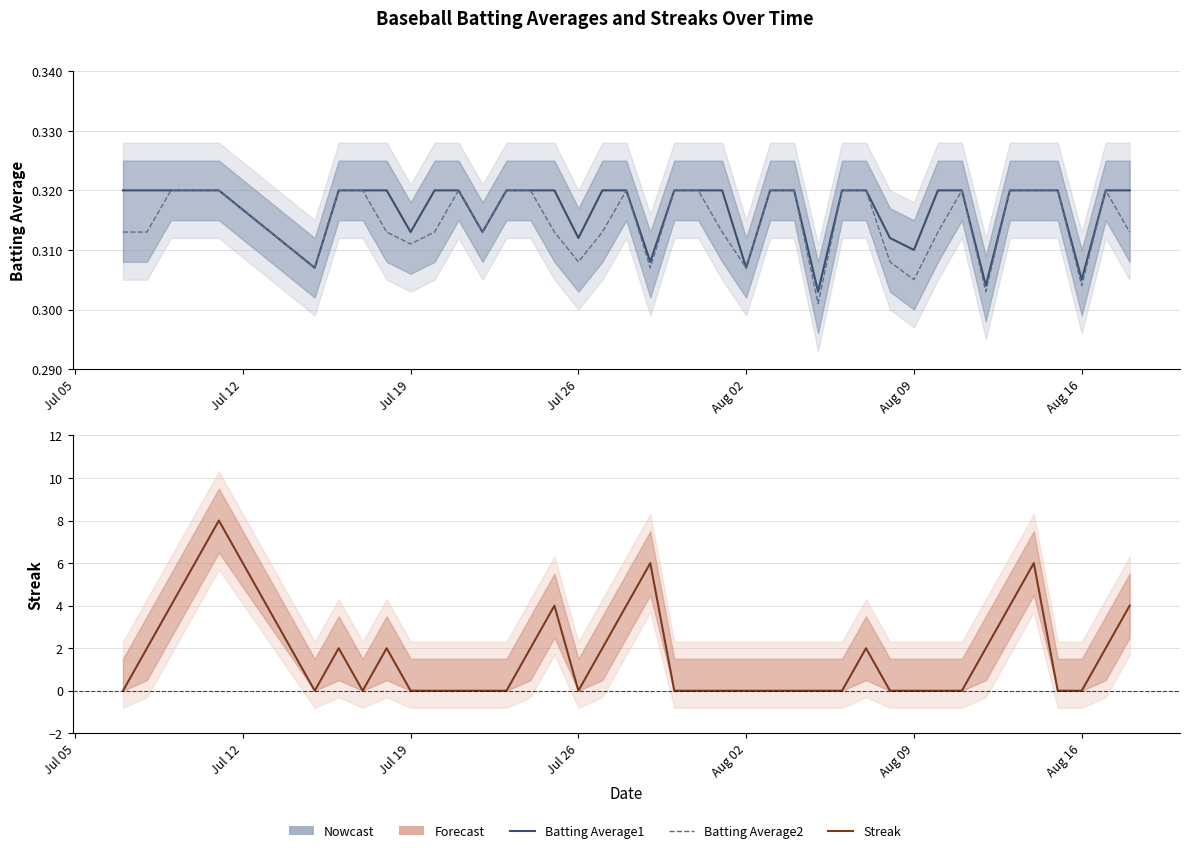

Reading right to left, list all the values displayed in this chart.

Batting Average1: 0.3	0.3	0.3	0.3	0.3	0.3	0.3	0.3	0.3	0.3	0.3	0.3	0.3	0.3	0.3	0.3	0.3	0.3	0.3	0.3	0.3	0.3	0.3	0.3	0.3	0.3	0.3	0.3	0.3	0.3	0.3	0.3	0.3	0.3	0.3	0.3	0.3	0.3	0.3	0.3
Batting Average2: 0.3	0.3	0.3	0.3	0.3	0.3	0.3	0.3	0.3	0.3	0.3	0.3	0.3	0.3	0.3	0.3	0.3	0.3	0.3	0.3	0.3	0.3	0.3	0.3	0.3	0.3	0.3	0.3	0.3	0.3	0.3	0.3	0.3	0.3	0.3	0.3	0.3	0.3	0.3	0.3
Streak: 4.0	2.0	0.0	0.0	6.0	4.0	2.0	0.0	0.0	0.0	0.0	2.0	0.0	0.0	0.0	0.0	0.0	0.0	0.0	0.0	6.0	4.0	2.0	0.0	4.0	2.0	0.0	0.0	0.0	0.0	0.0	2.0	0.0	2.0	0.0	8.0	6.0	4.0	2.0	0.0